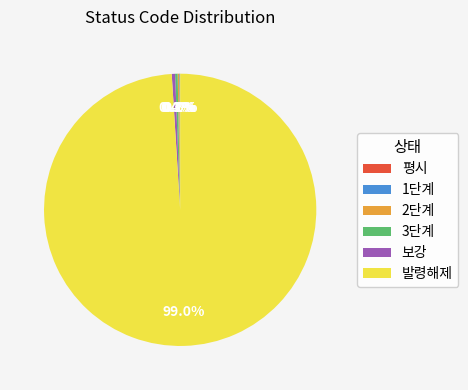

True or false: 발령해제 accounts for 89% of the total.

False